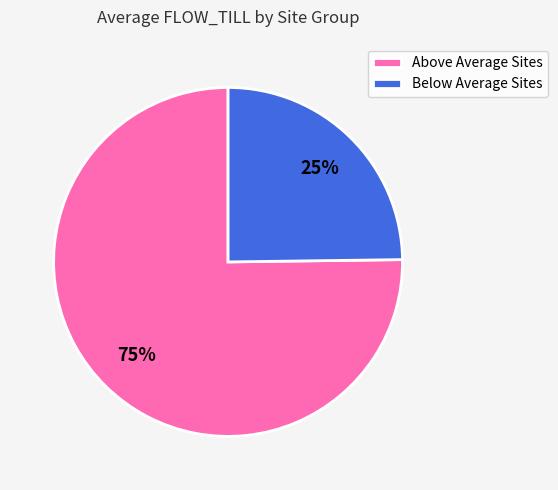

To the nearest percent, what portion does Above Average Sites represent?

75%